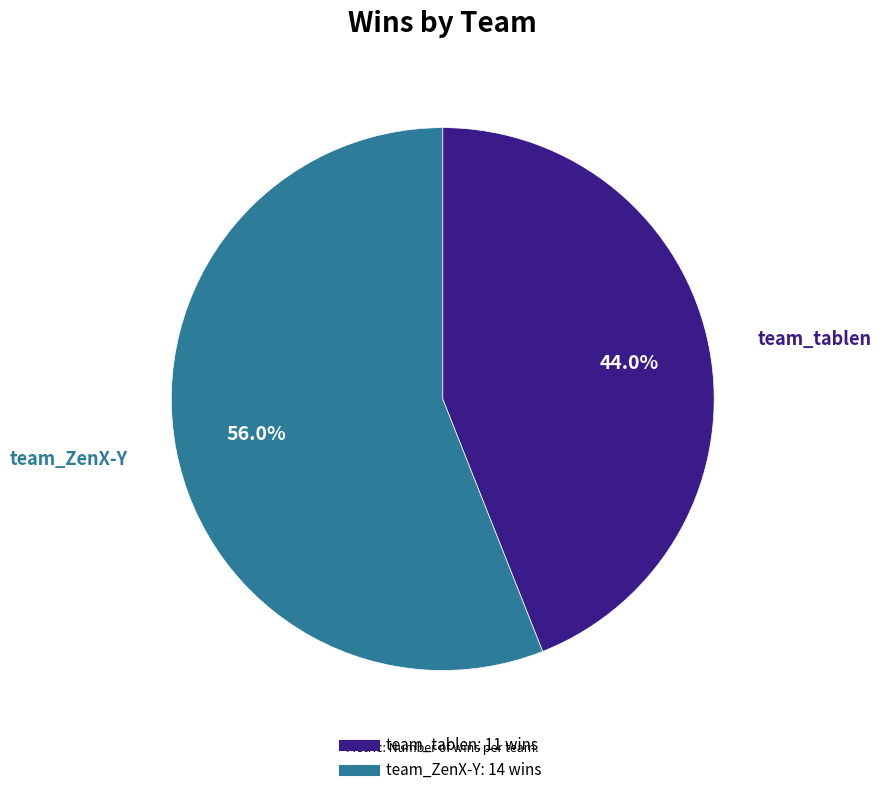

To the nearest percent, what is the average slice percentage?

50%